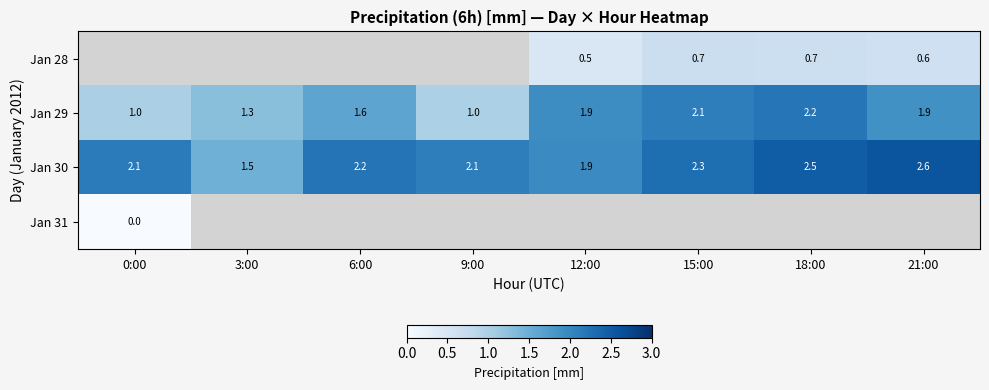

How many values in the Jan 30 series exceed 2?

6